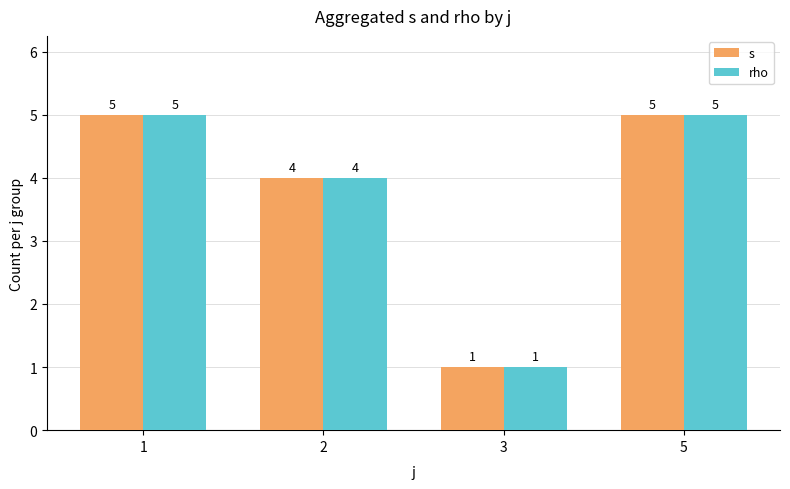

What are all the series names shown in the legend?

s, rho